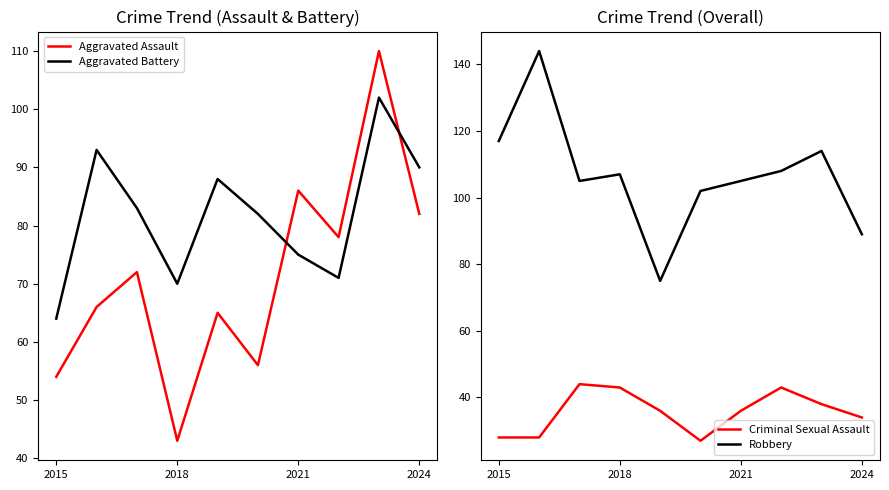

Reading left to right, list all the values displayed in this chart.

Aggravated Assault: 54	66	72	43	65	56	86	78	110	82
Aggravated Battery: 64	93	83	70	88	82	75	71	102	90
Criminal Sexual Assault: 28	28	44	43	36	27	36	43	38	34
Robbery: 117	144	105	107	75	102	105	108	114	89